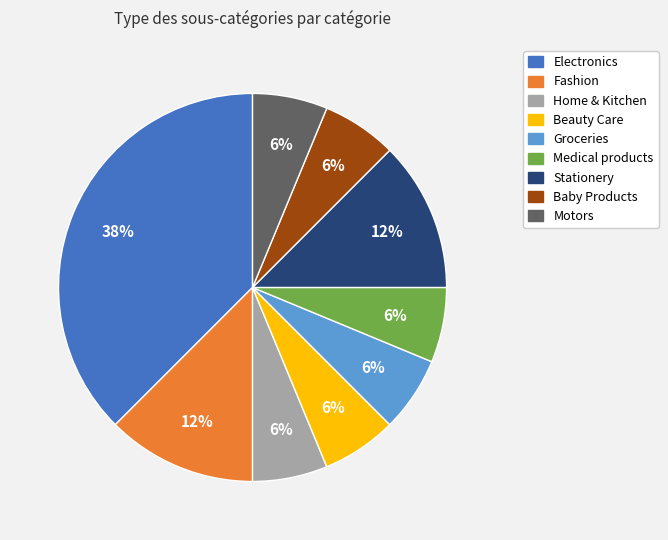

Does Groceries represent more than half of the total?

No